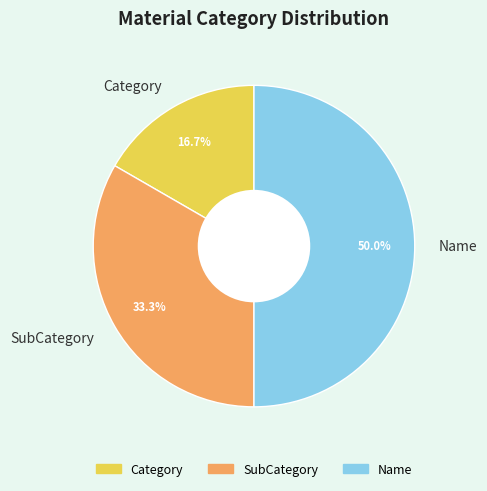

The Category slice represents 6% of the pie. True or false?

False